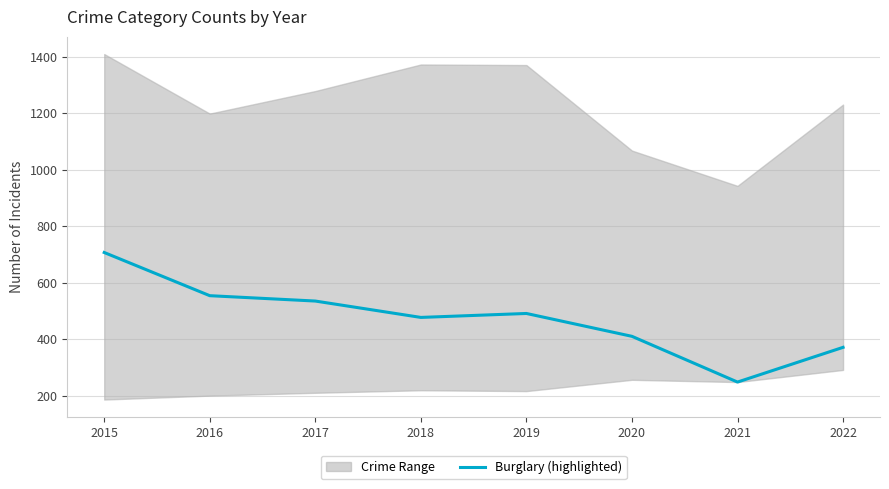

What is the ratio of the value at 2017 to the value at 2021?

2.2